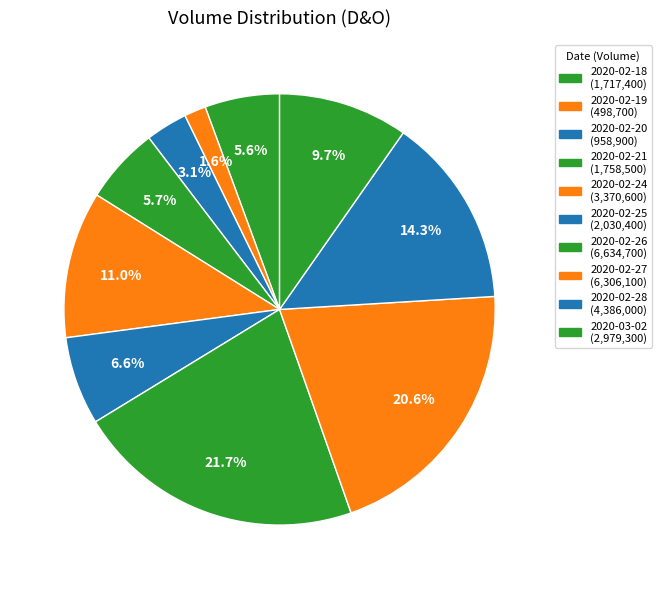

What percentage is the 2020-02-27 slice, to the nearest percent?

21%